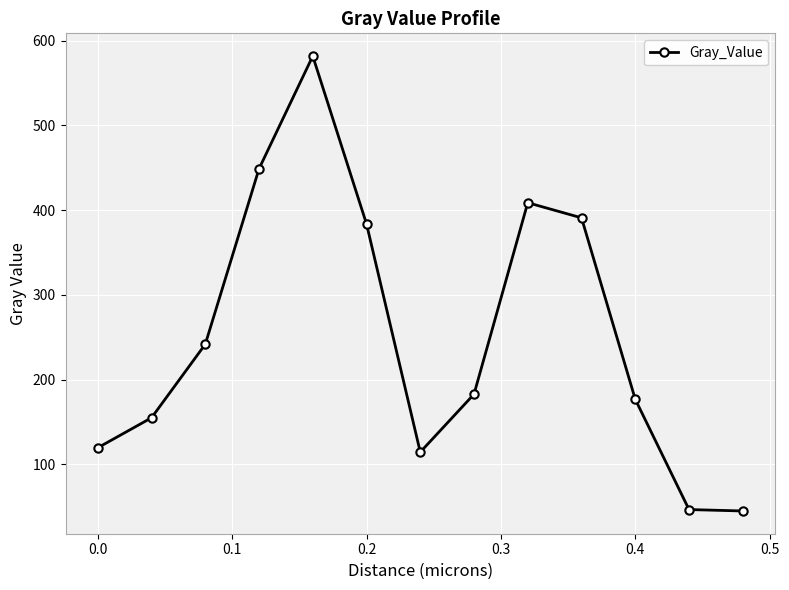

What is the value of the 2nd point from the left?

155.0